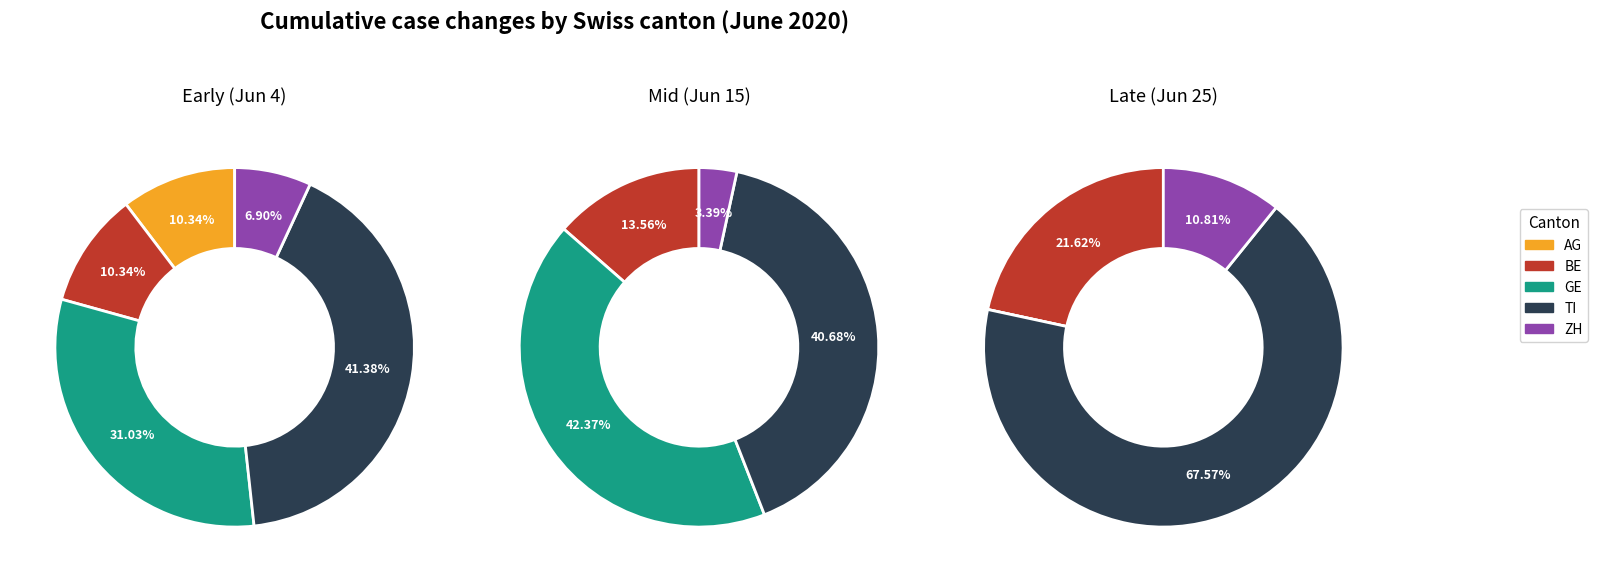

Between GE and TI, which series saw the biggest shift?

GE